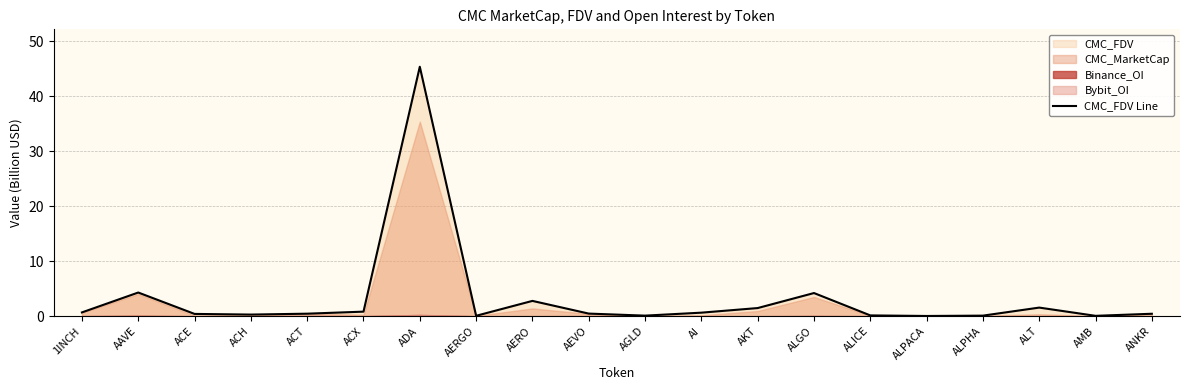

Rank the categories by value from lowest to highest.

ALPACA, AMB, AERGO, ALPHA, AGLD, ALICE, ACH, ACE, ANKR, ACT, AEVO, AI, 1INCH, ACX, AKT, ALT, AERO, ALGO, AAVE, ADA